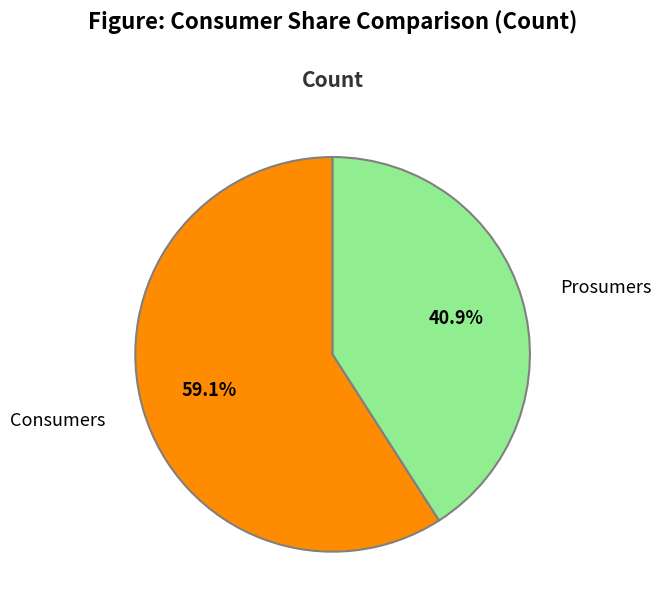

What percentage is the Consumers slice, to the nearest percent?

59%